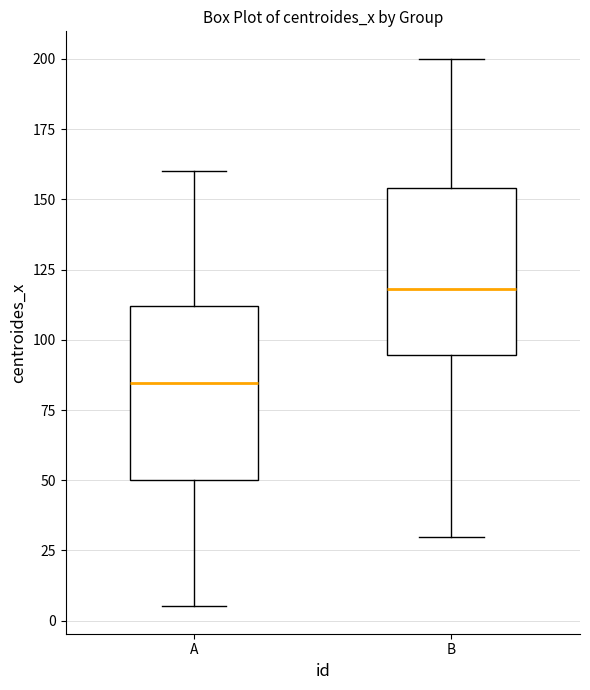

Reading left to right, transcribe this box plot: for each box, give where its median line is, the range the box spans, and where its two whiskers end, as read against the y-axis. The values are not printed on the chart, so give them approximately, as read against the axis.

A: median 85, box 50 to 110, whiskers 5 to 160
B: median 120, box 95 to 155, whiskers 30 to 200